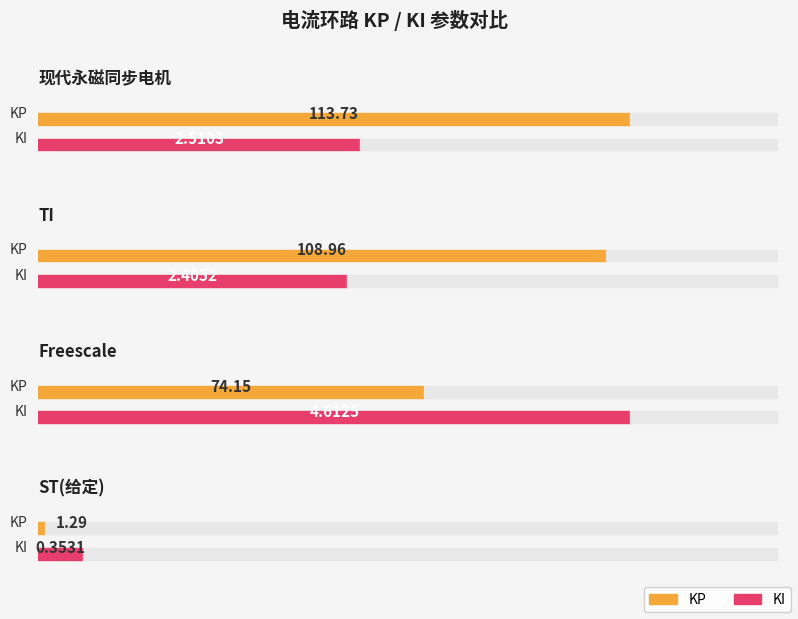

At how many categories does at least one series exceed 98?

2